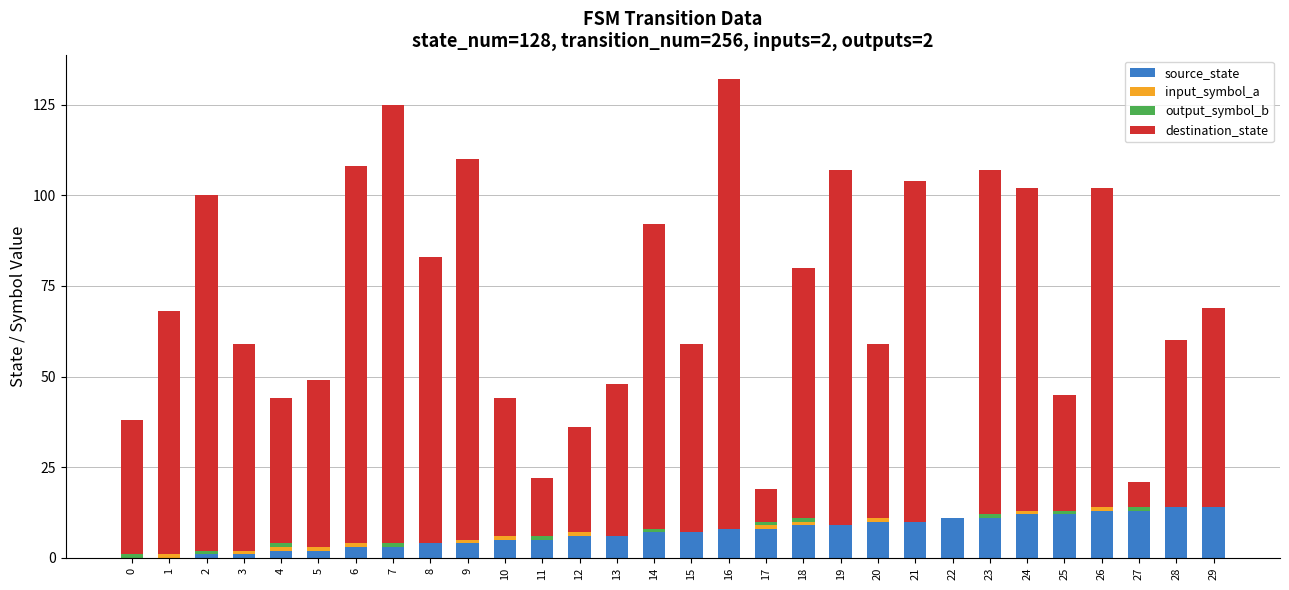

Is it true that source_state equals 6 at 13?

True